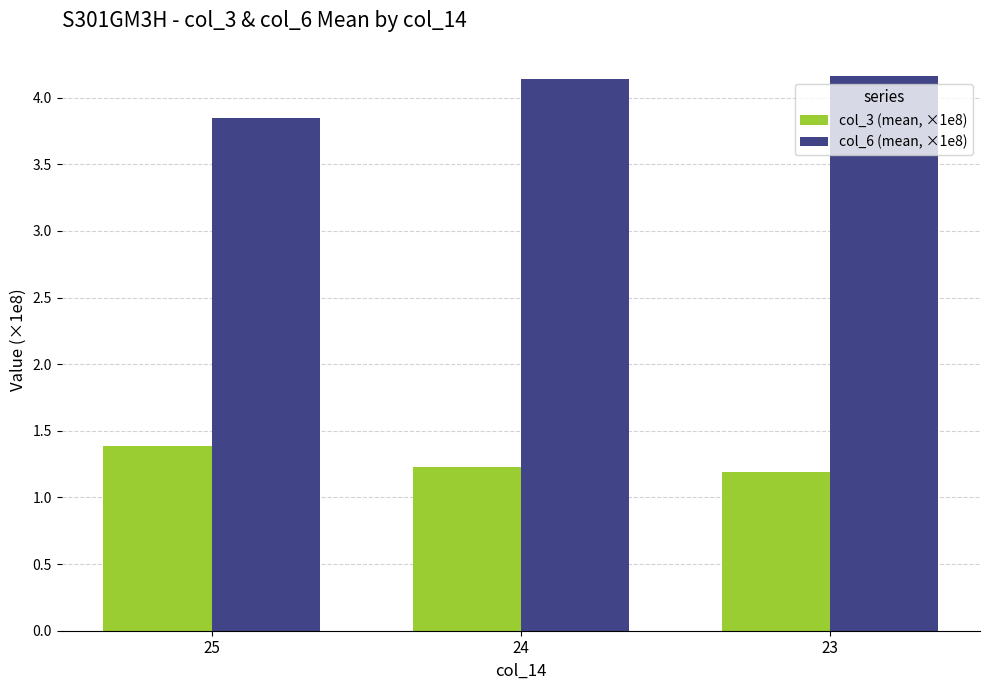

At how many categories does at least one series exceed 1?

3